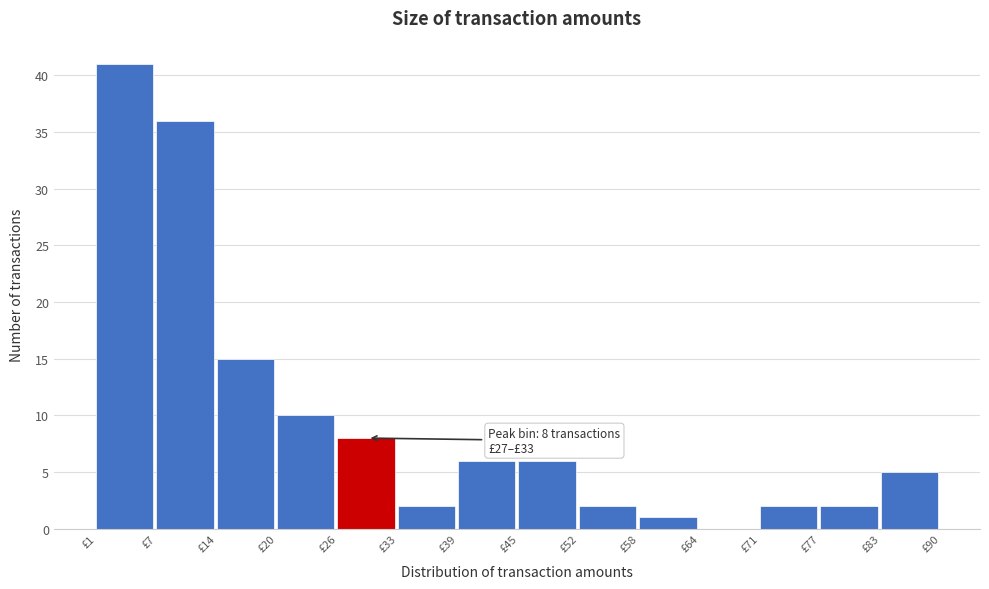

Which range on the x-axis has the tallest bar?

2 to 8